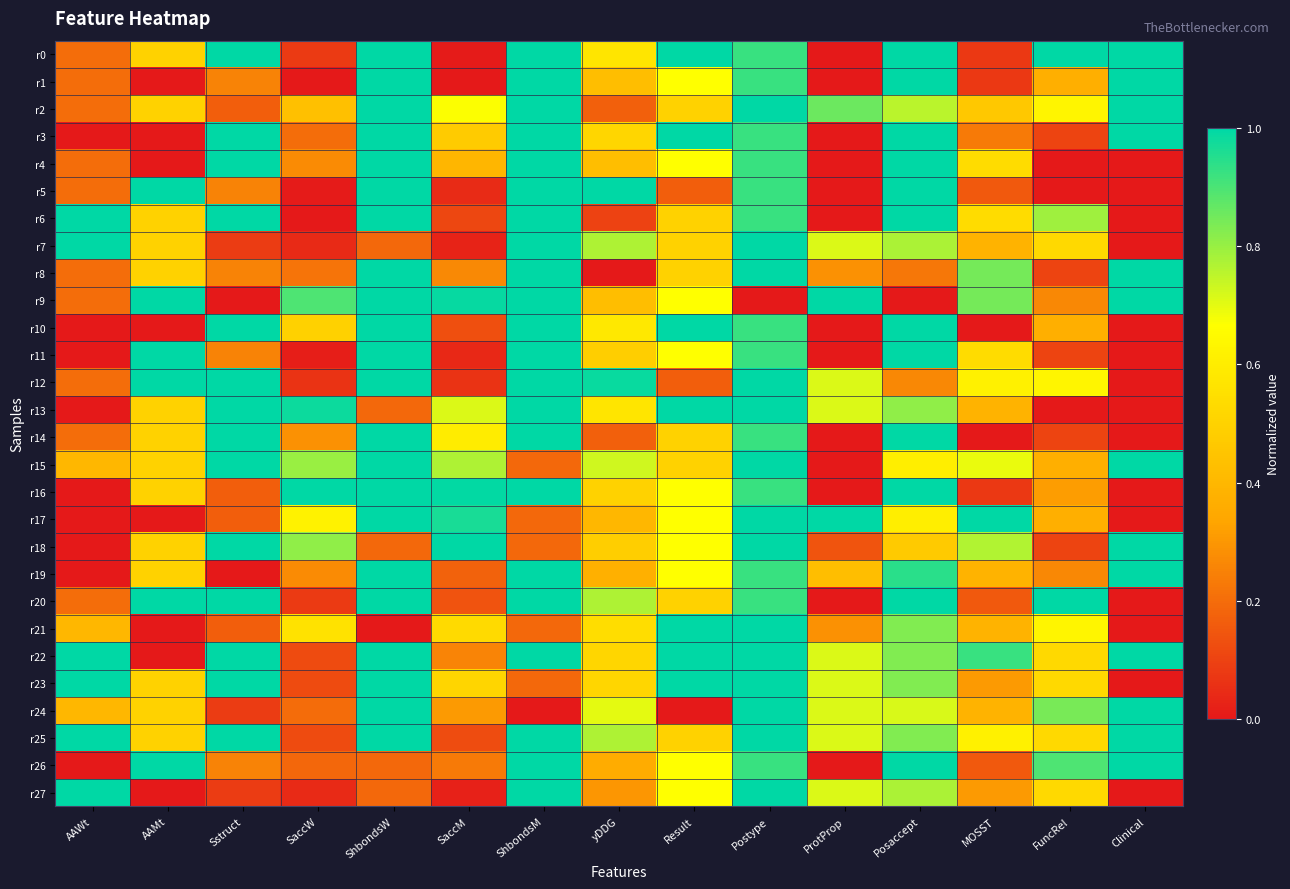

How many series are shown in this chart?

28